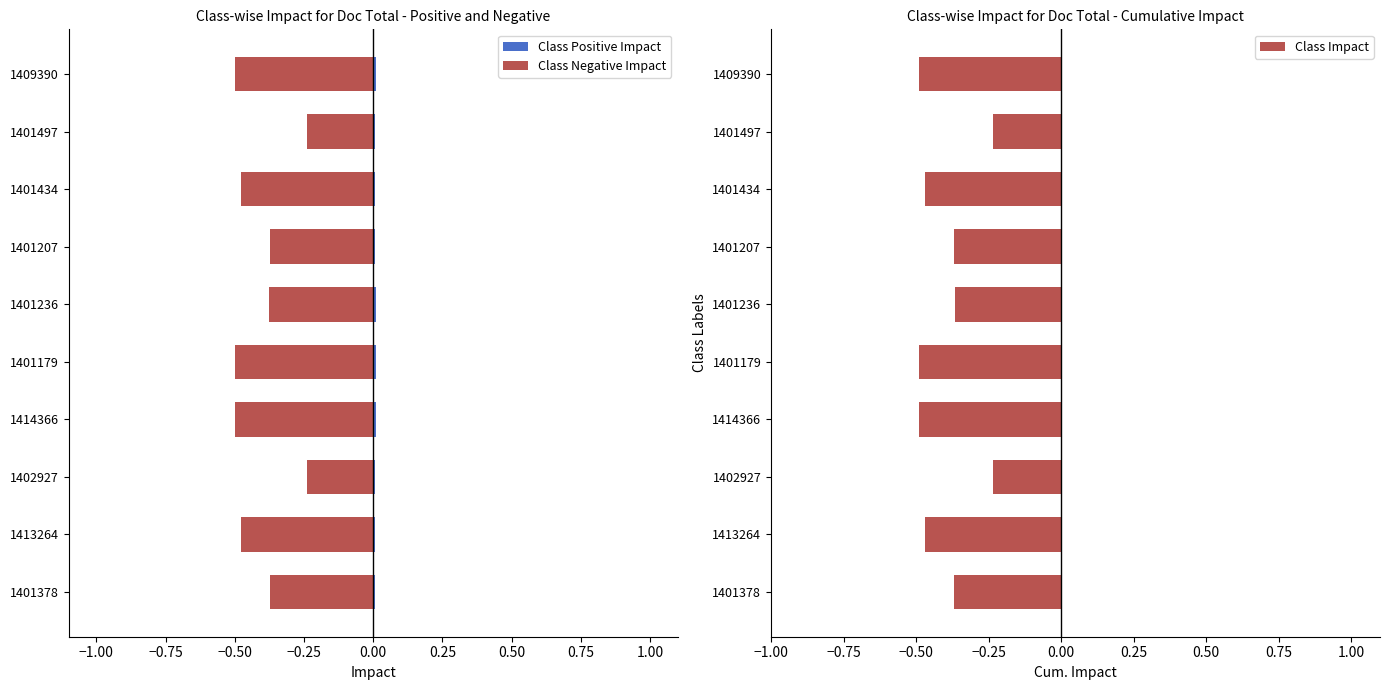

What is the sum of the Class Impact values at 1401207 and 1402927?

-0.6